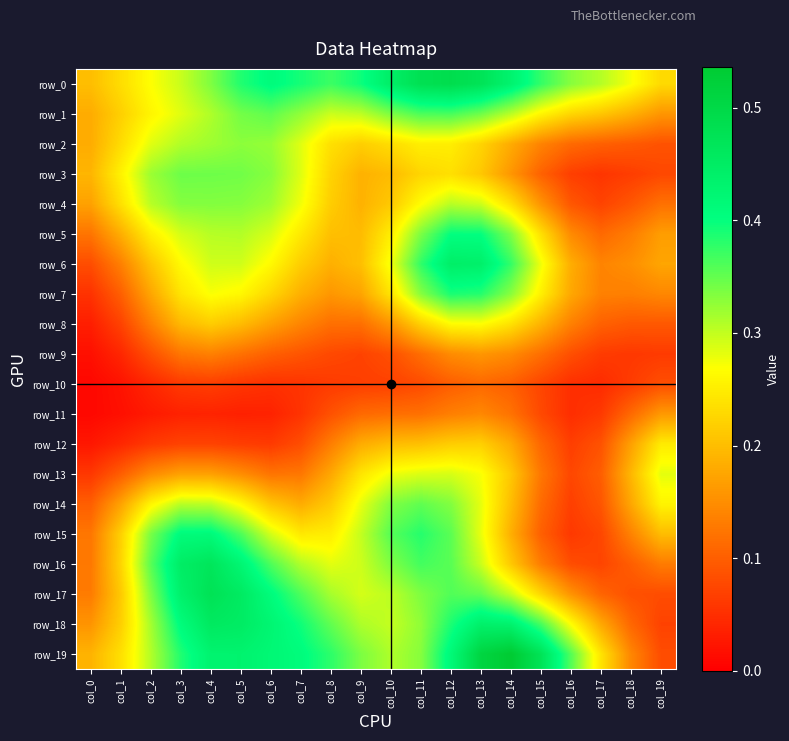

Between col_6 and col_15, which series saw the biggest shift?

row_16